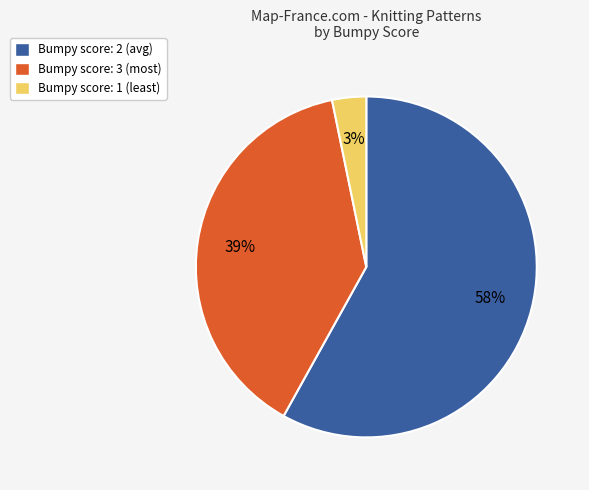

To the nearest percent, what portion does Bumpy score: 2 (avg) represent?

58%